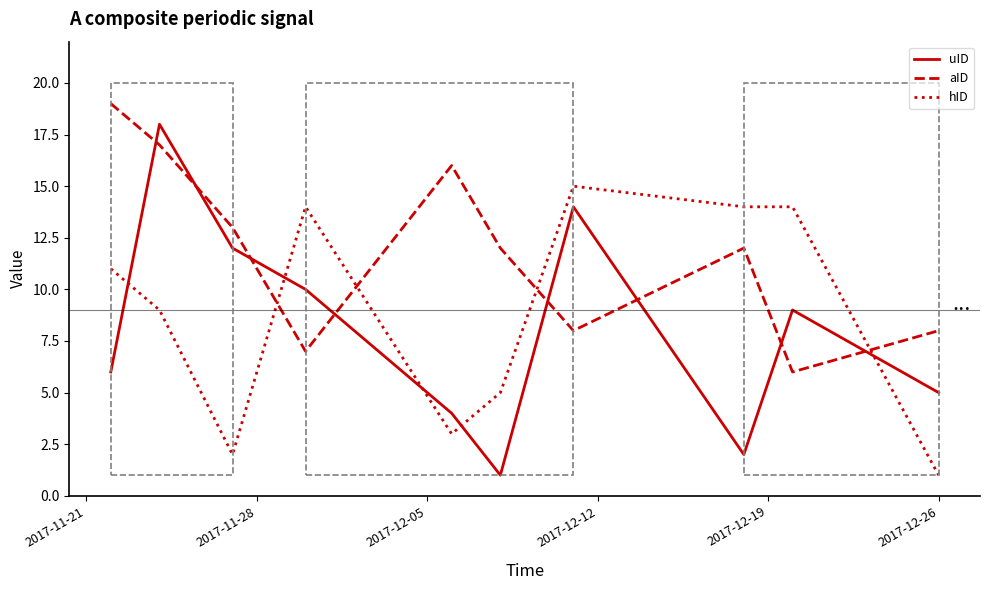

Which series has the widest spread of values?

uID